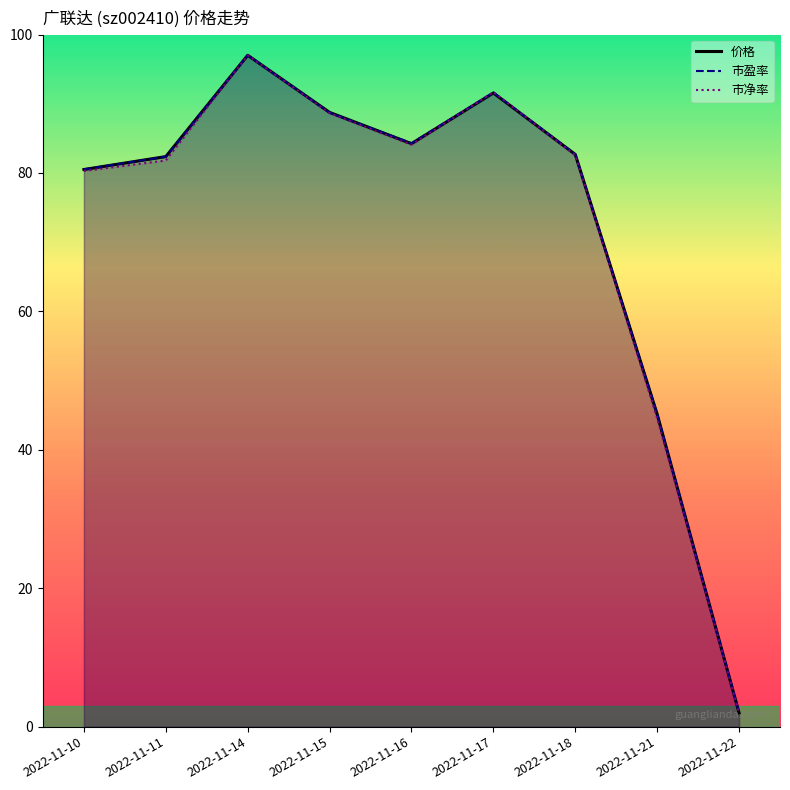

Reading left to right, what are all the values shown in this chart?

价格: 2022-11-10=80.5	2022-11-11=82.4	2022-11-14=97.0	2022-11-15=88.7	2022-11-16=84.2	2022-11-17=91.5	2022-11-18=82.7	2022-11-21=45.1	2022-11-22=2.0
市盈率: 2022-11-10=80.5	2022-11-11=82.4	2022-11-14=97.0	2022-11-15=88.7	2022-11-16=84.3	2022-11-17=91.6	2022-11-18=82.7	2022-11-21=45.2	2022-11-22=2.0
市净率: 2022-11-10=80.3	2022-11-11=81.8	2022-11-14=97.0	2022-11-15=88.6	2022-11-16=84.1	2022-11-17=91.7	2022-11-18=82.6	2022-11-21=44.6	2022-11-22=2.0